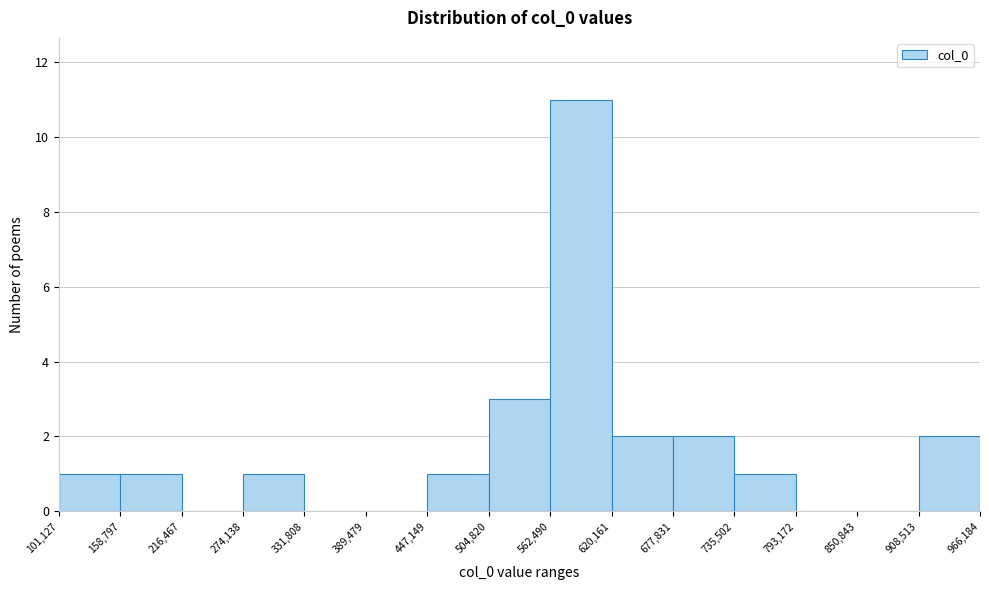

Reading left to right, transcribe this chart: for each bar, give the range it covers on the x-axis and its height. The values are not printed on the chart, so give them approximately, as read against the axis.

101,127 to 158,797: 1
158,797 to 216,467: 1
216,467 to 274,138: 0
274,138 to 331,808: 1
331,808 to 389,479: 0
389,479 to 447,149: 0
447,149 to 504,820: 1
504,820 to 562,490: 3
562,490 to 620,161: 11
620,161 to 677,831: 2
677,831 to 735,502: 2
735,502 to 793,172: 1
793,172 to 850,843: 0
850,843 to 908,513: 0
908,513 to 966,184: 2